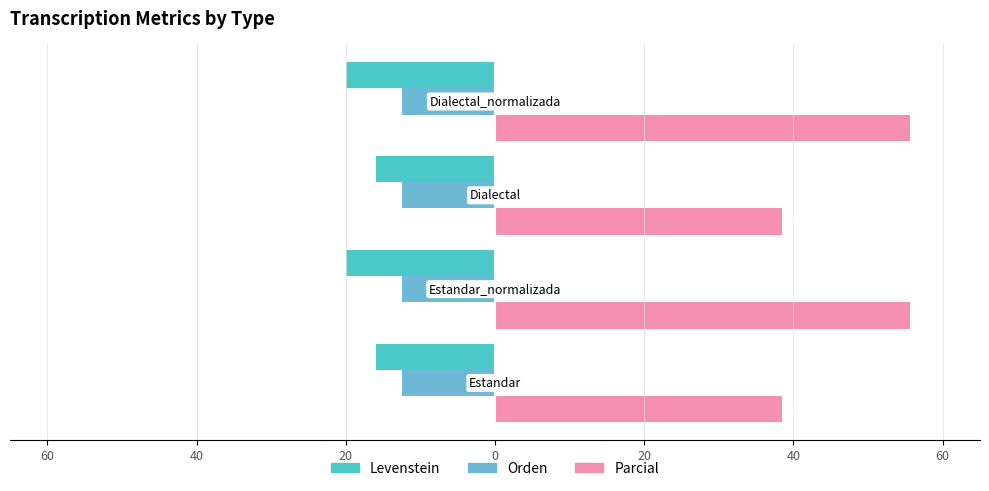

How many values in the Levenstein series are below -16?

2